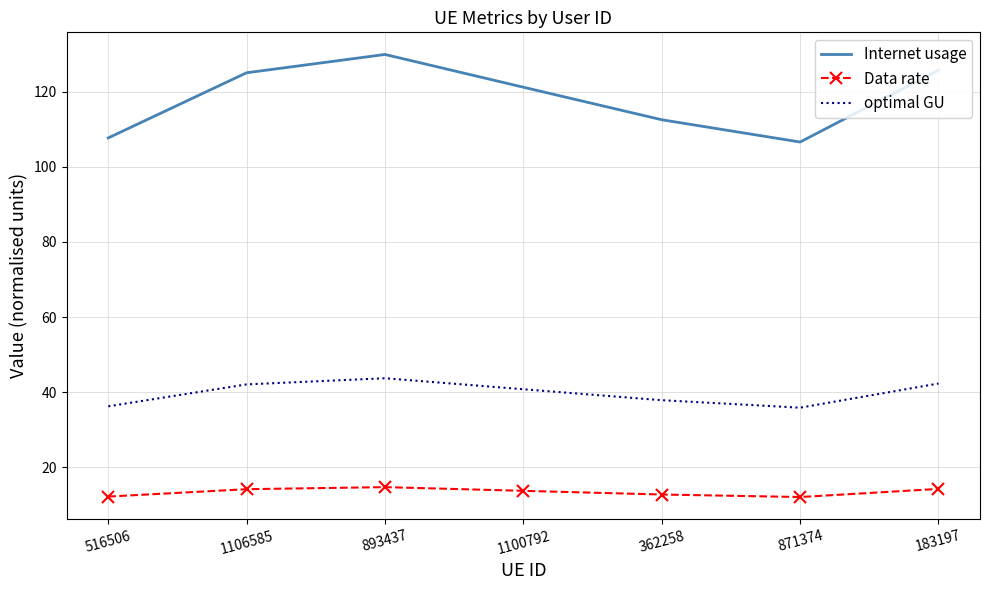

What is the smallest value displayed?

12.1